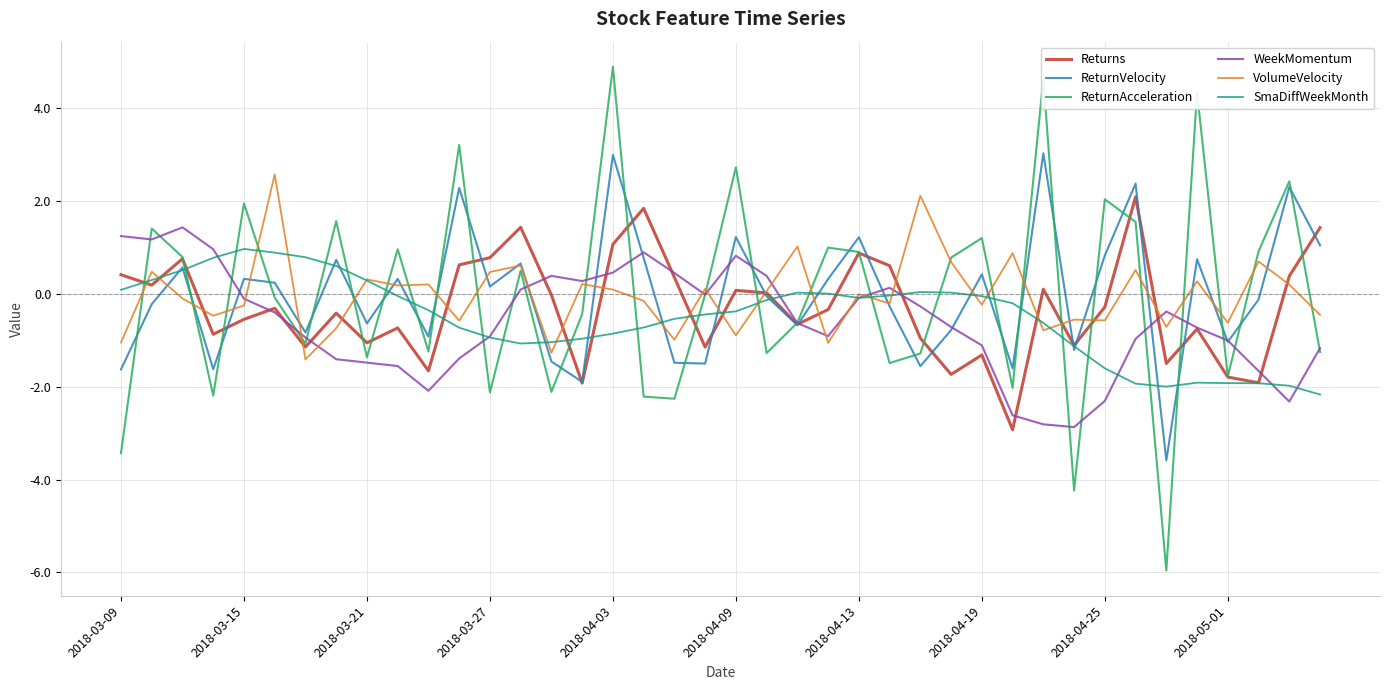

How many lines are shown in the chart?

6